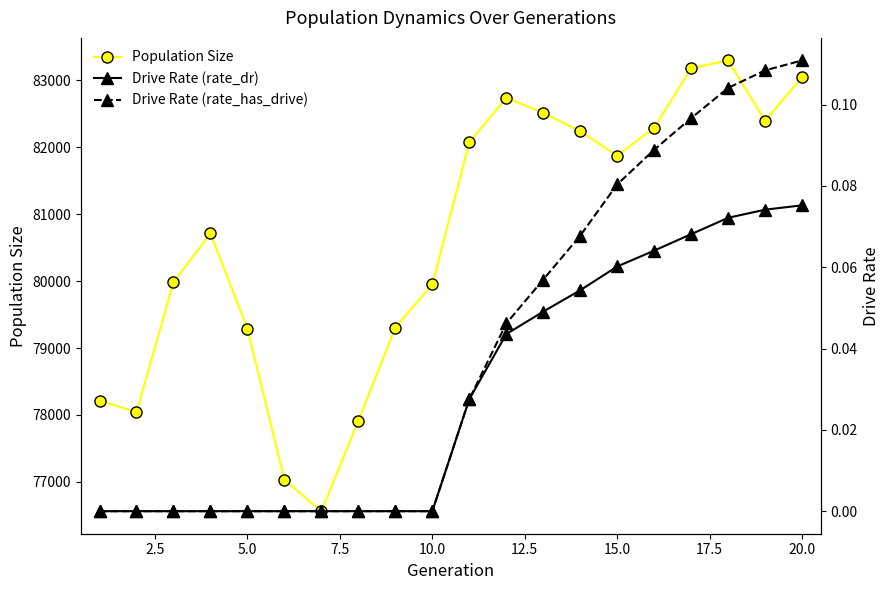

What is the sum of all Drive Rate (rate_has_drive) values?

0.8